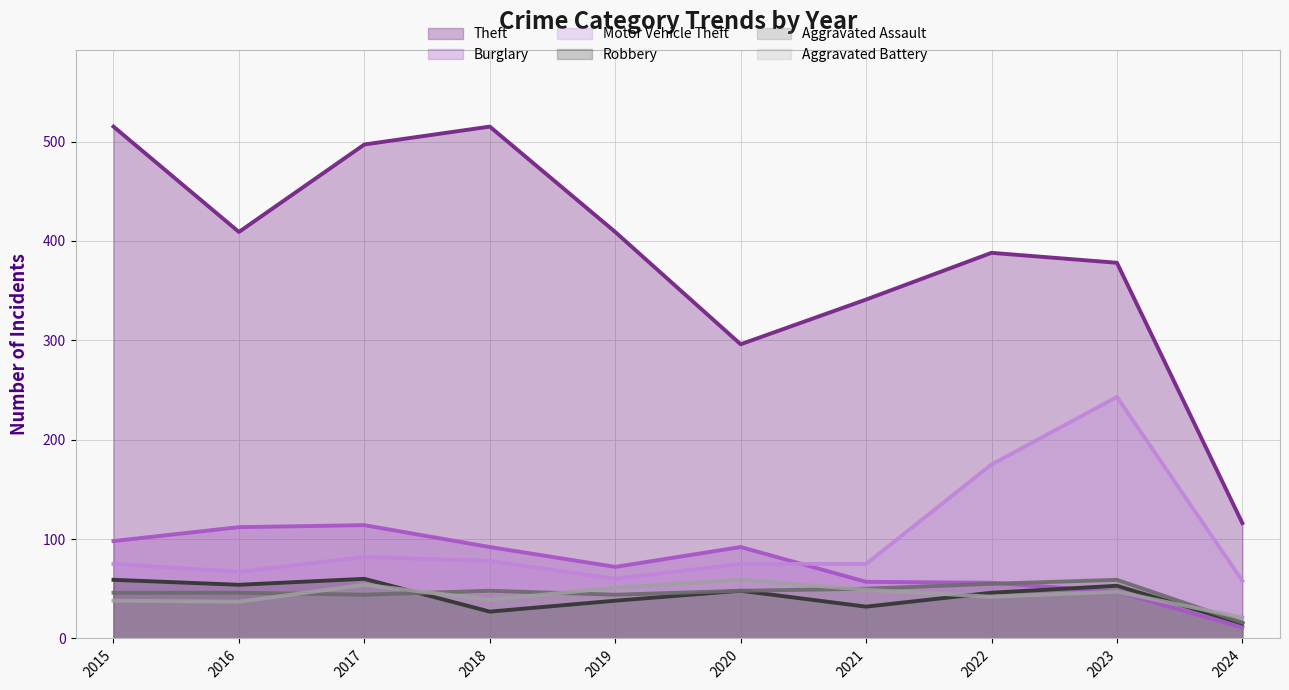

Reading left to right, what are all the values shown in this chart?

Theft: 515	409	497	515	409	296	341	388	378	116
Burglary: 98	112	114	92	72	92	57	56	47	11
Motor Vehicle Theft: 75	67	82	78	60	75	75	175	243	58
Robbery: 59	54	60	27	38	48	32	46	53	15
Aggravated Assault: 46	46	44	48	44	48	50	55	59	16
Aggravated Battery: 38	37	54	39	51	59	49	42	47	21